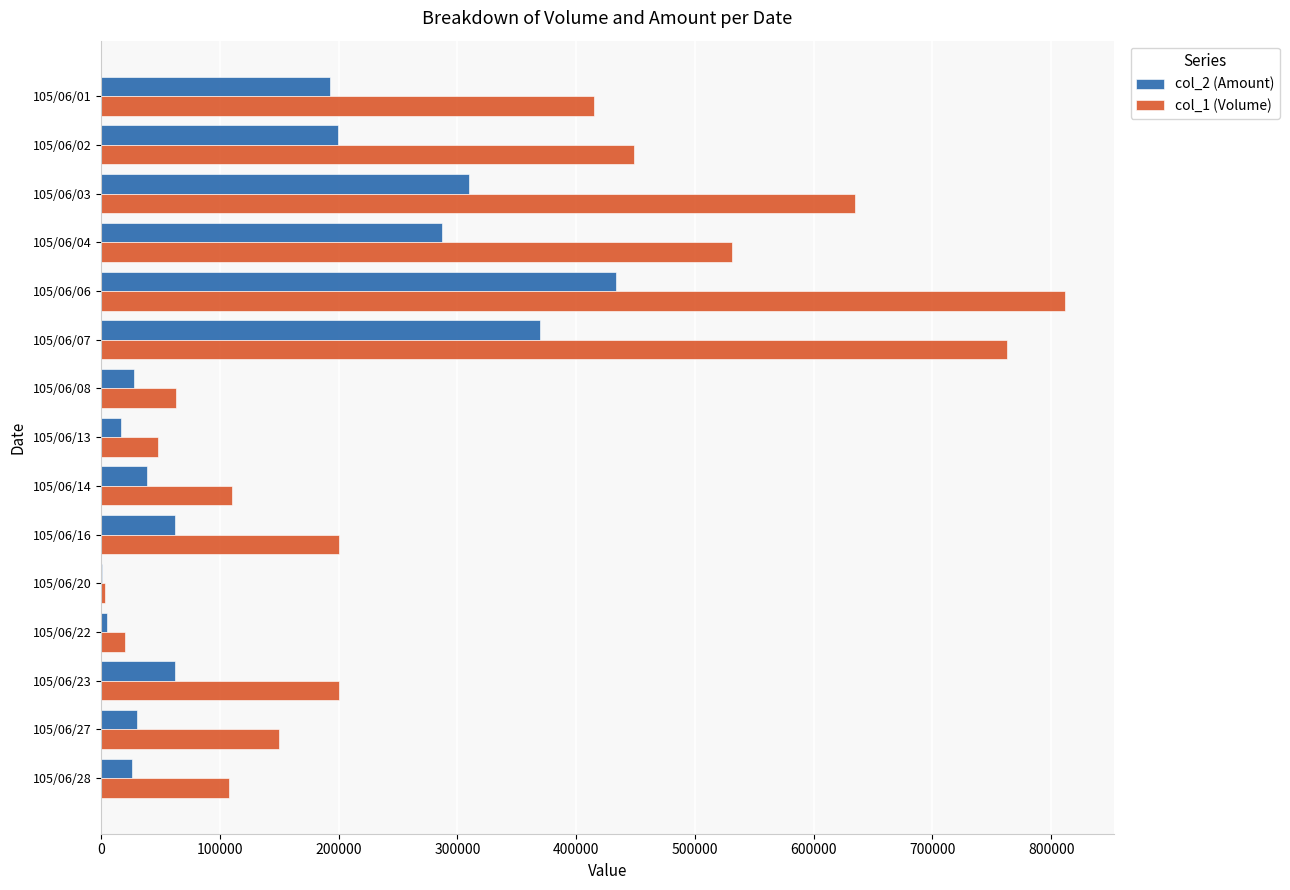

How many series are shown in this chart?

2